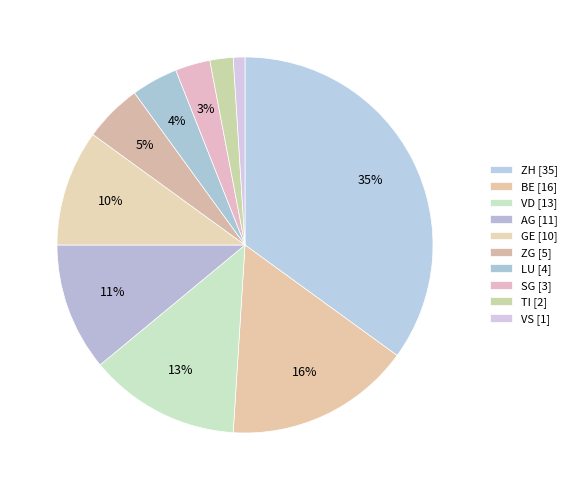

How many slices are in this pie chart?

10